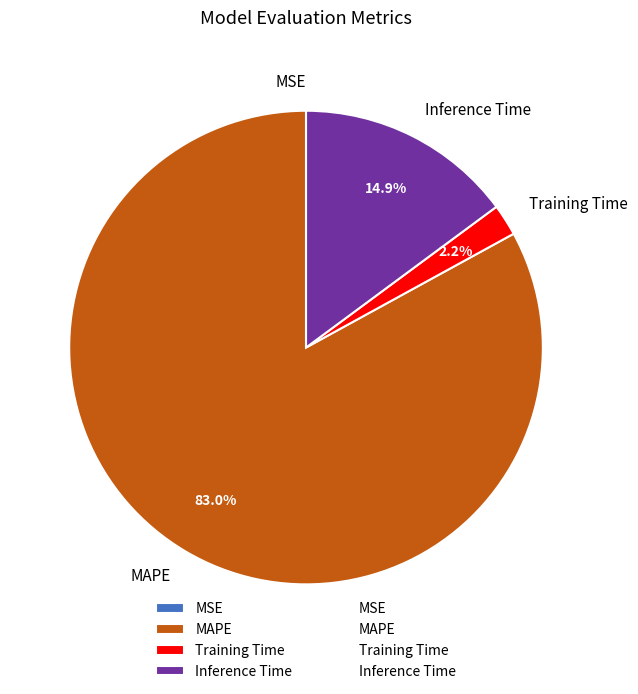

Is there a majority slice in this chart?

Yes